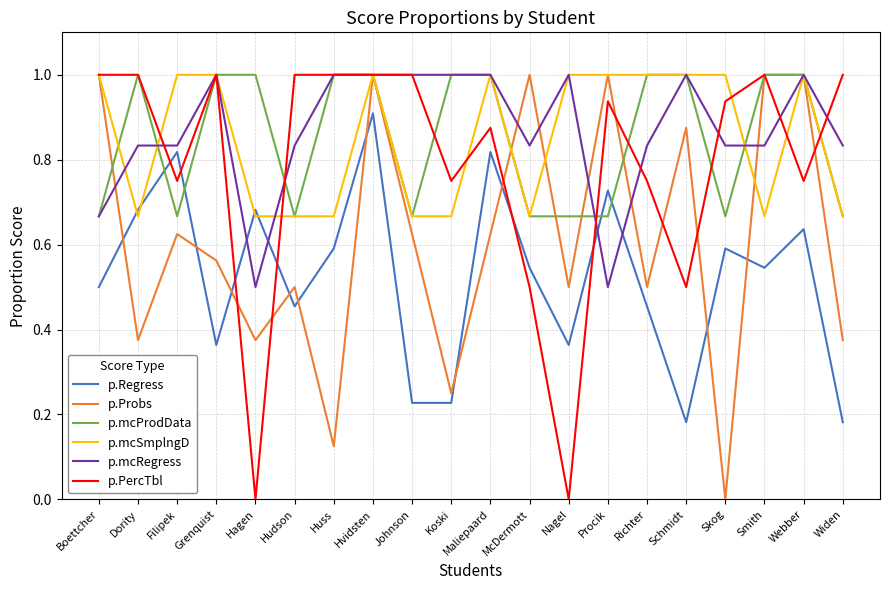

True or false: p.mcProdData and p.Regress intersect in this chart.

True